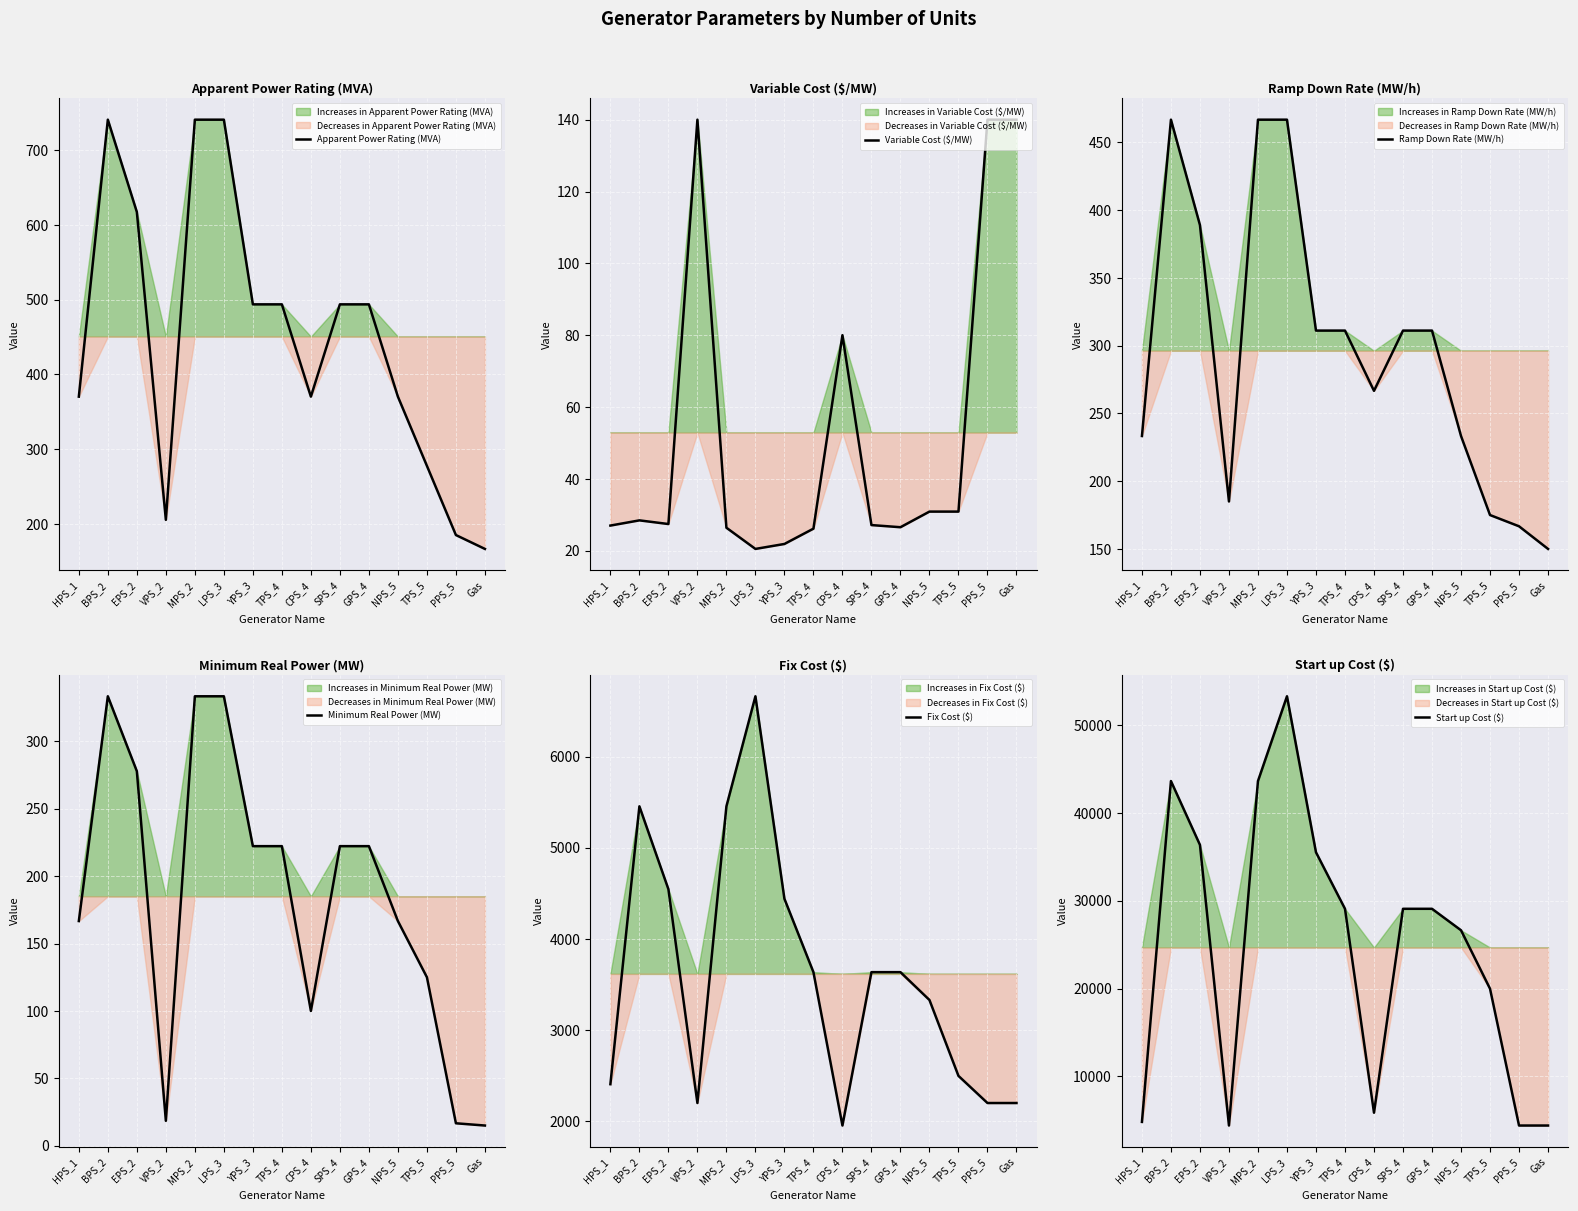

What are all the series names shown in the legend?

Apparent Power Rating (MVA), Variable Cost ($/MW), Ramp Down Rate (MW/h), Minimum Real Power (MW), Fix Cost ($), Start up Cost ($)